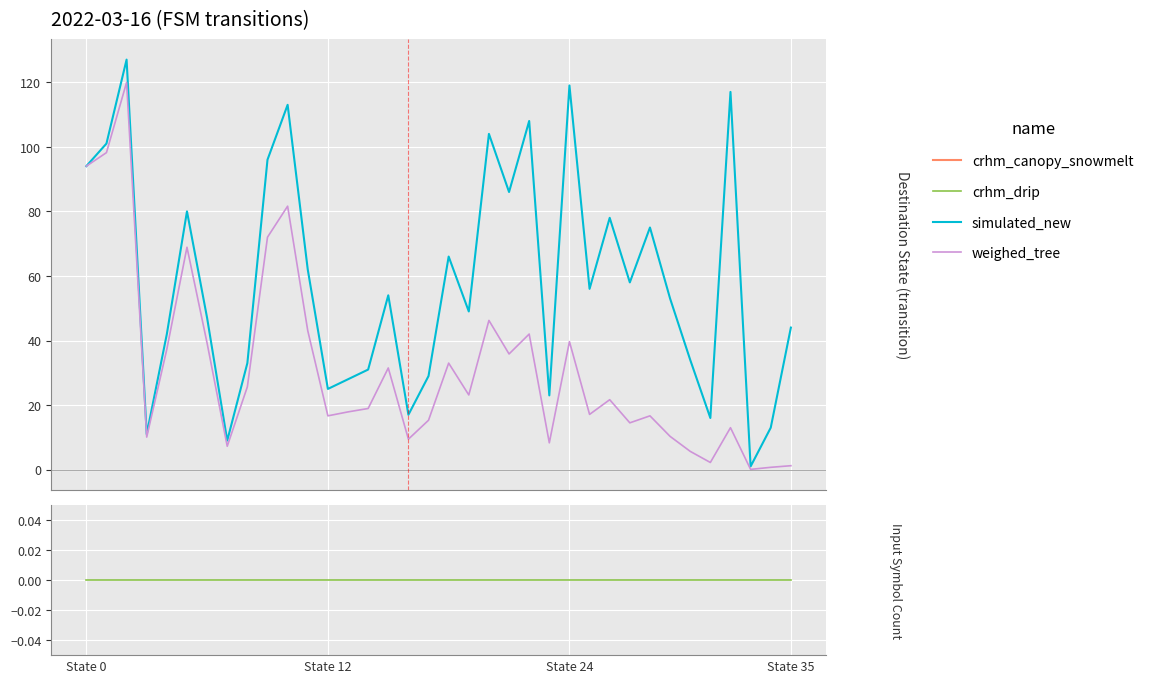

True or false: weighed_tree has more than 2 points higher than both neighbors.

True